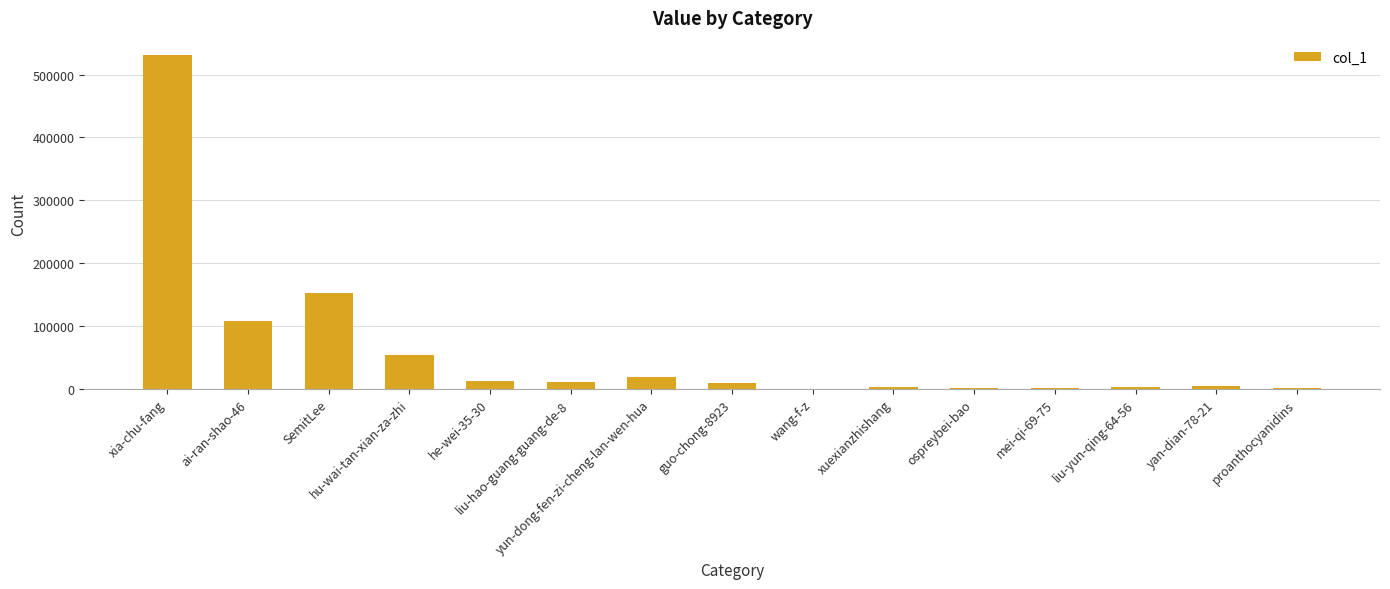

What is the sum of all values?

915957